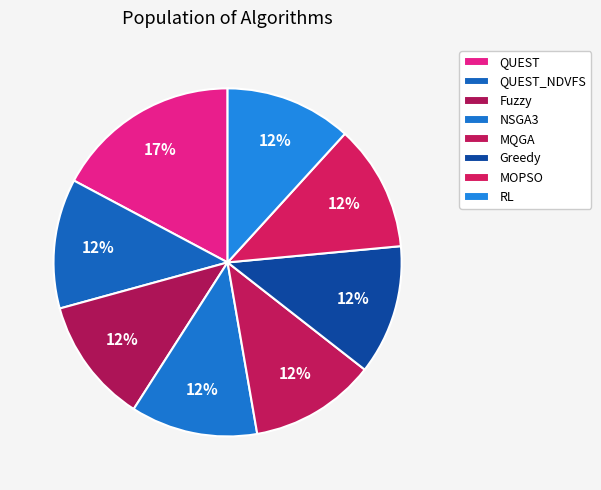

Which category has the biggest portion of the pie?

QUEST